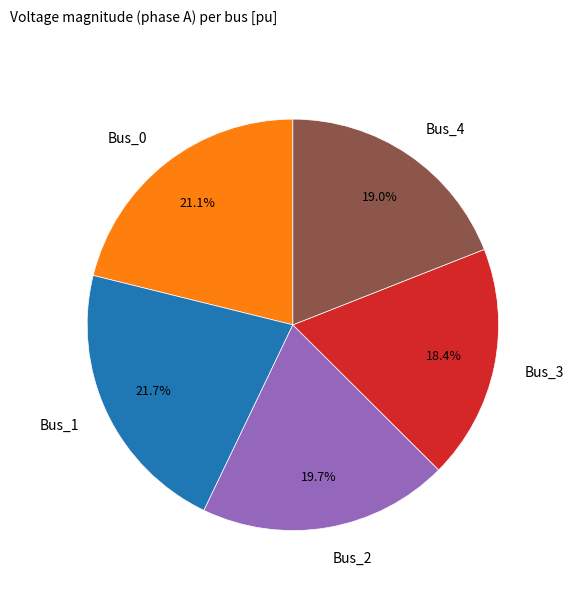

Between Bus_0 and Bus_3, which is larger?

Bus_0